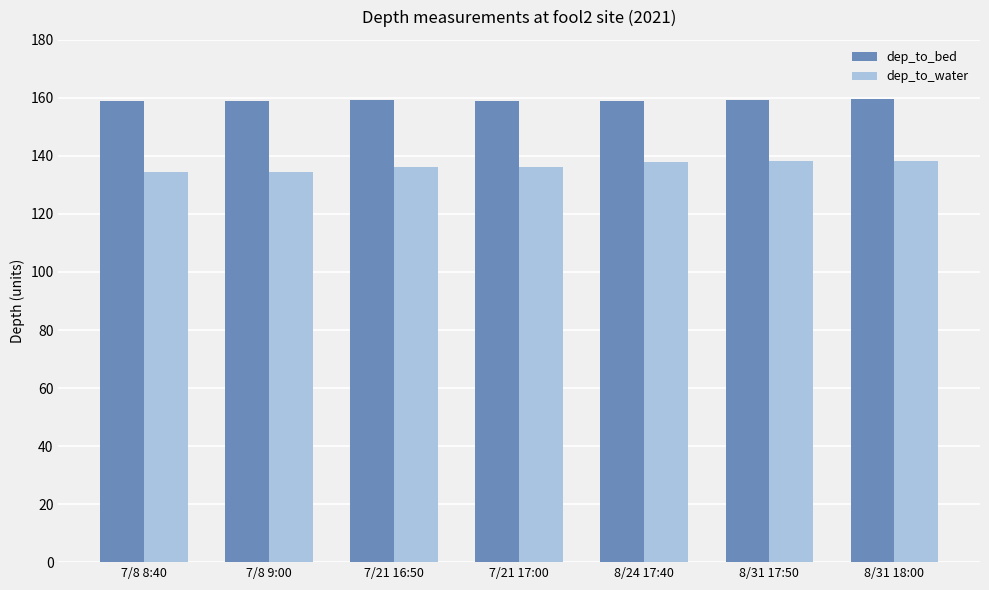

How many data points does each series have?

7